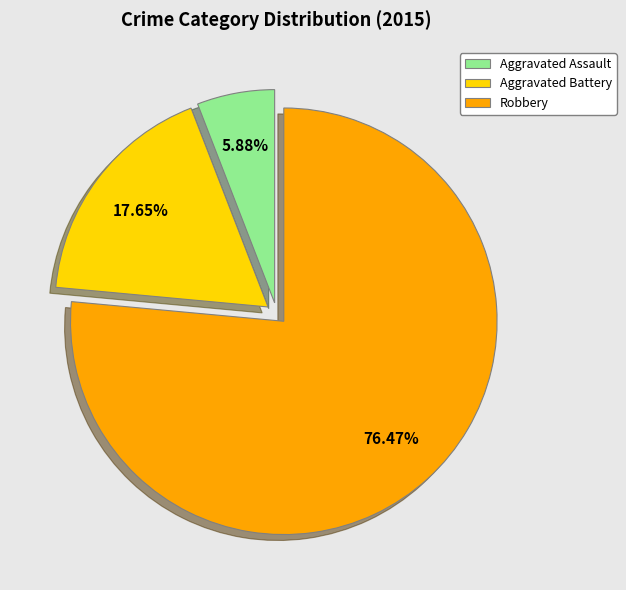

The Aggravated Assault slice represents 6% of the pie. True or false?

True